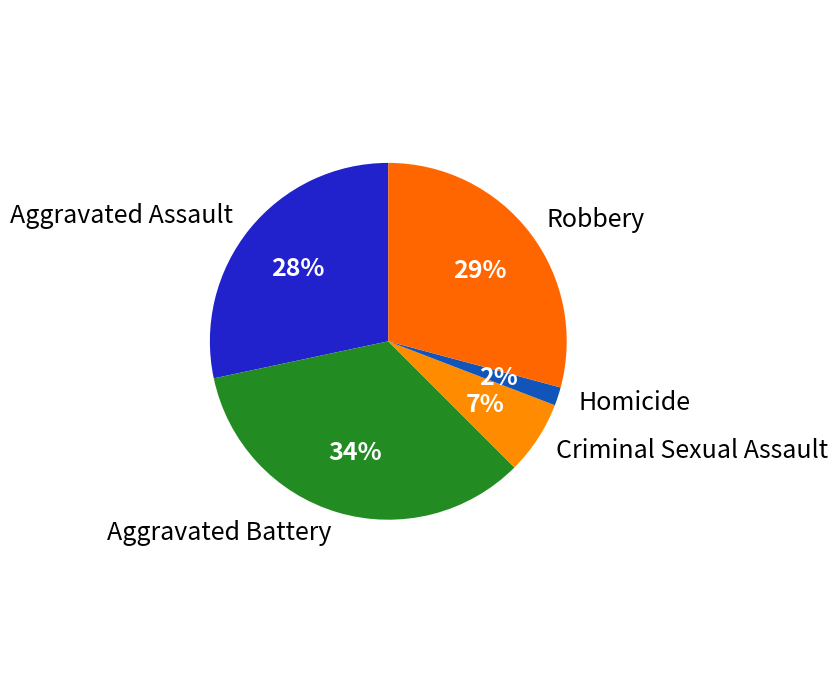

Is it true that Criminal Sexual Assault is 1% of the pie?

False